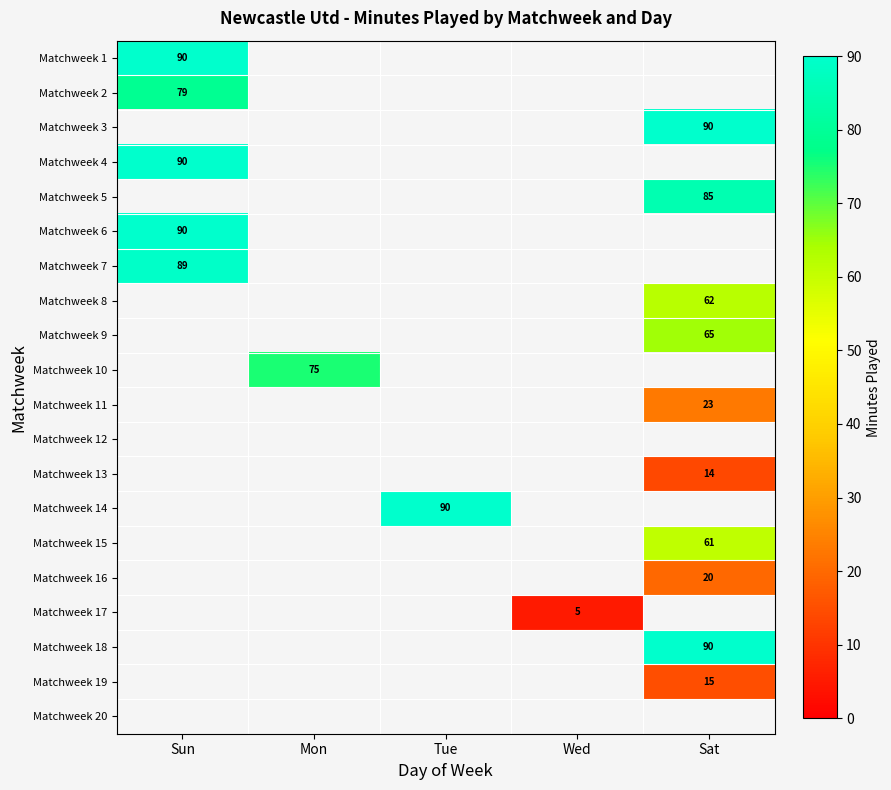

The Matchweek 1 series shows 160 at Sun. True or false?

False